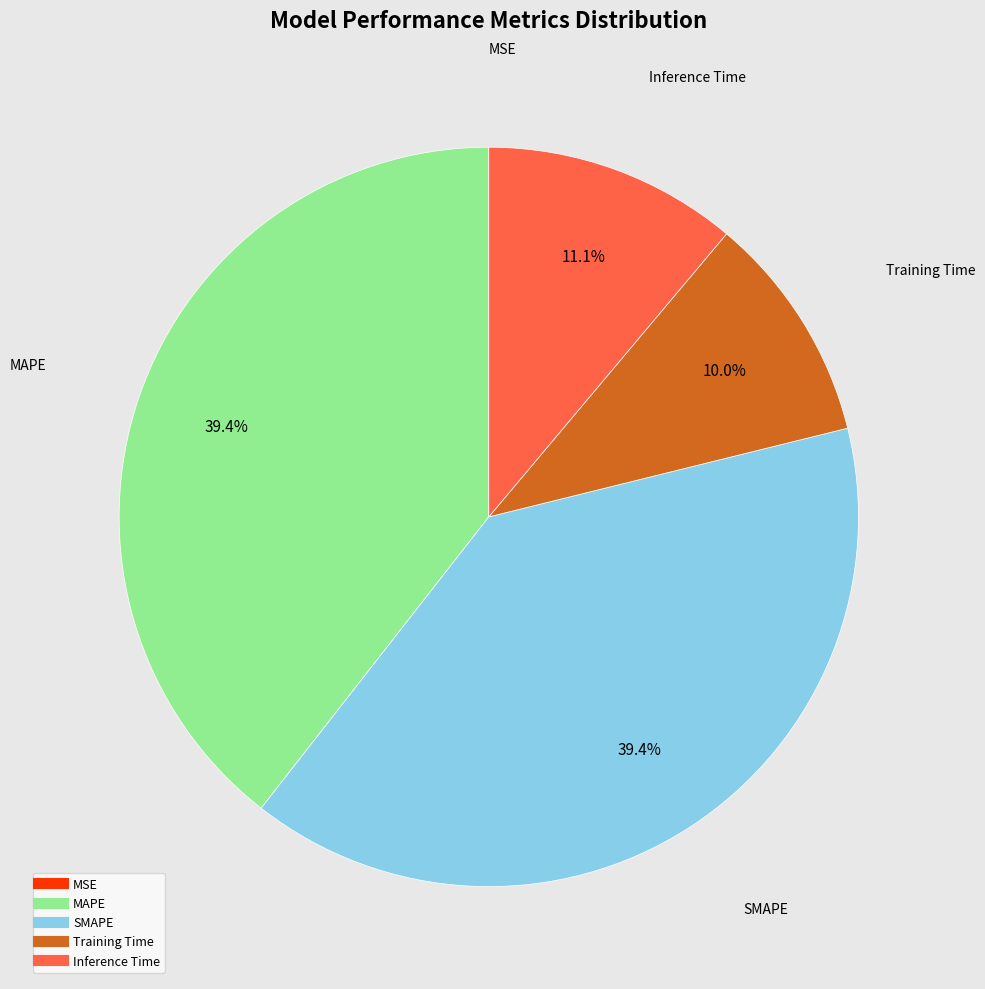

To the nearest percent, what is the difference between the largest and smallest slice percentages?

39%